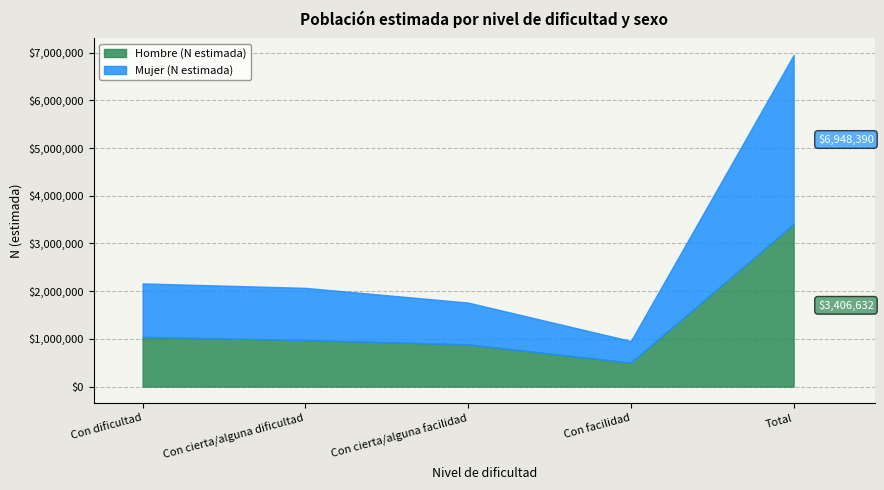

What is the label of the 4th point from the left?

Con facilidad